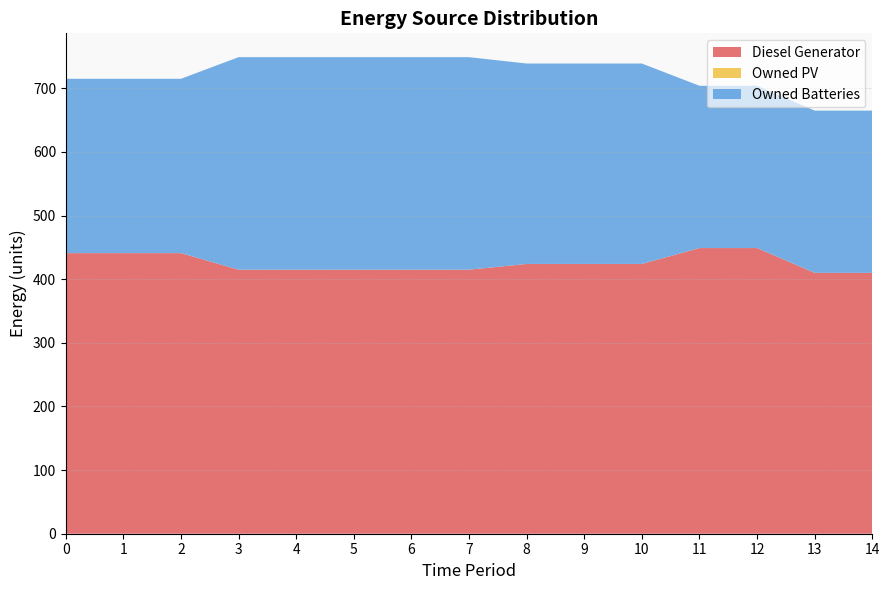

Reading left to right, what are all the values shown in this chart?

Diesel Generator: 441	441	441	415	415	415	415	415	424	424	424	449	449	410	410
Owned PV: 0	0	0	0	0	0	0	0	0	0	0	0	0	0	0
Owned Batteries: 274	274	274	334	334	334	334	334	315	315	315	255	255	255	255